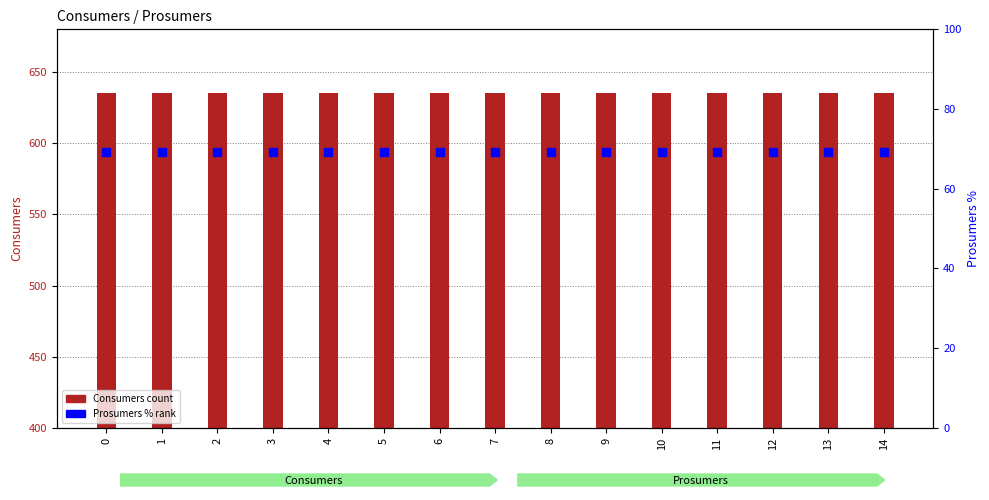

True or false: Prosumers (% rank) has a value of 69.3 at 12.

True